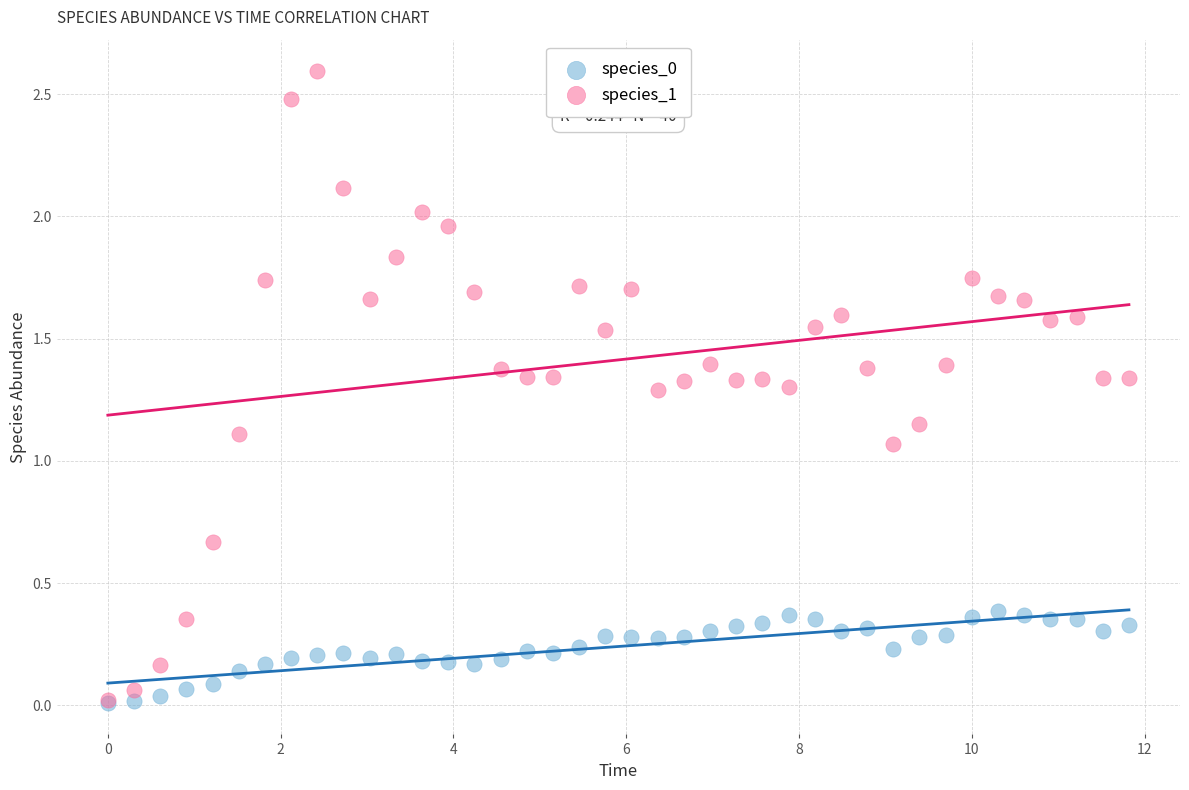

Which series reaches the maximum Y coordinate?

species_1